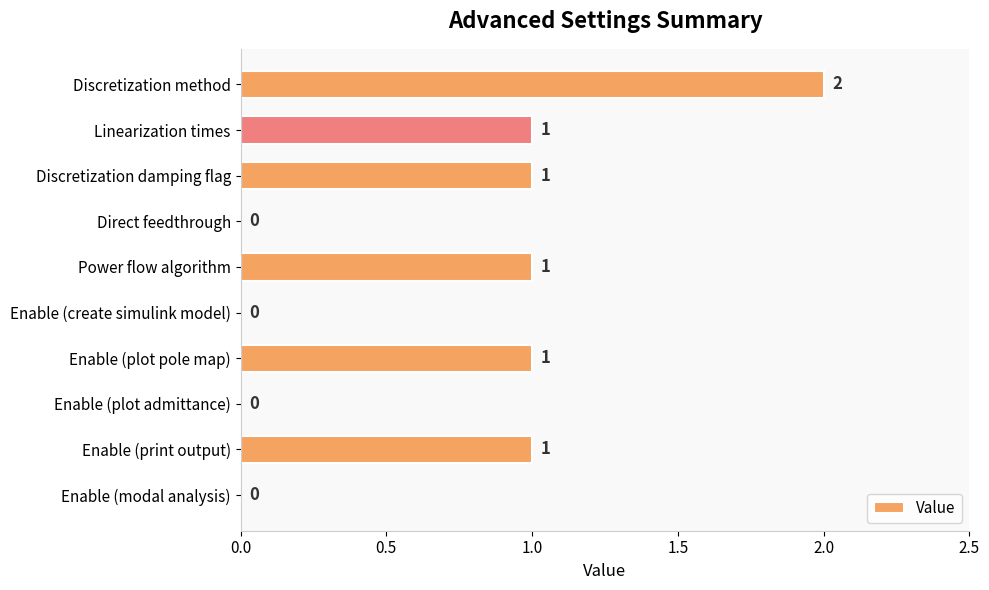

What is the average value?

1